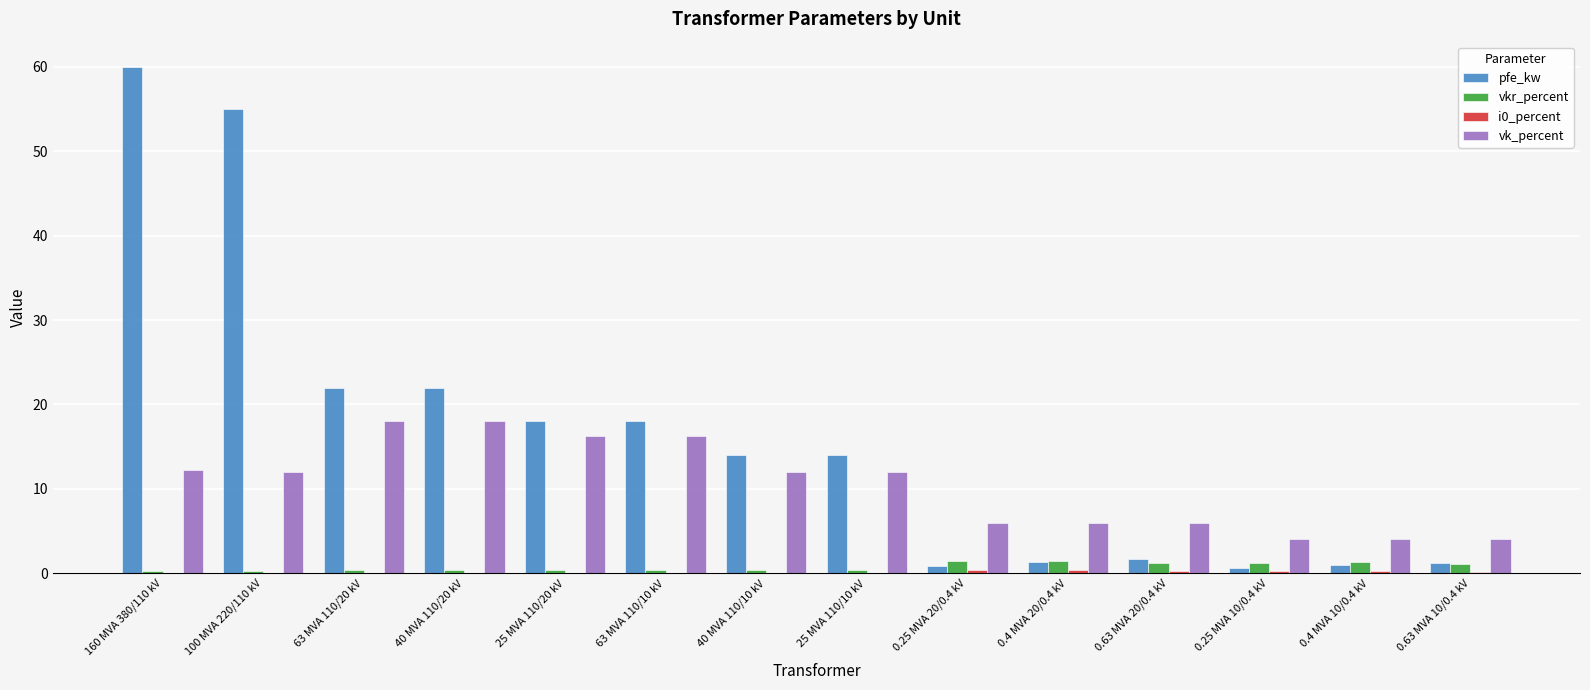

How many distinct data groups are displayed?

4